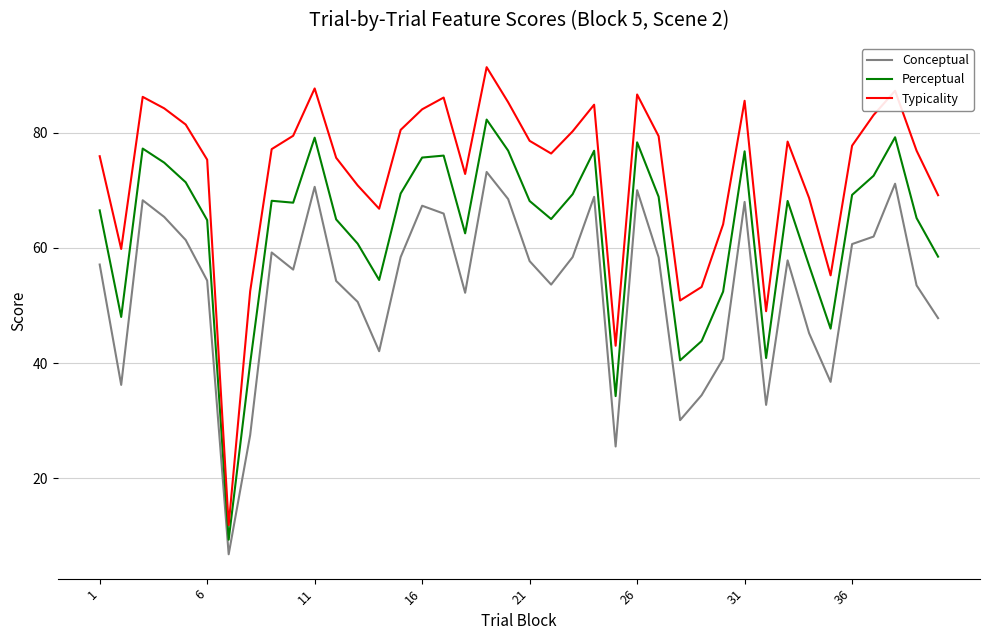

Which series has the widest spread of values?

Typicality